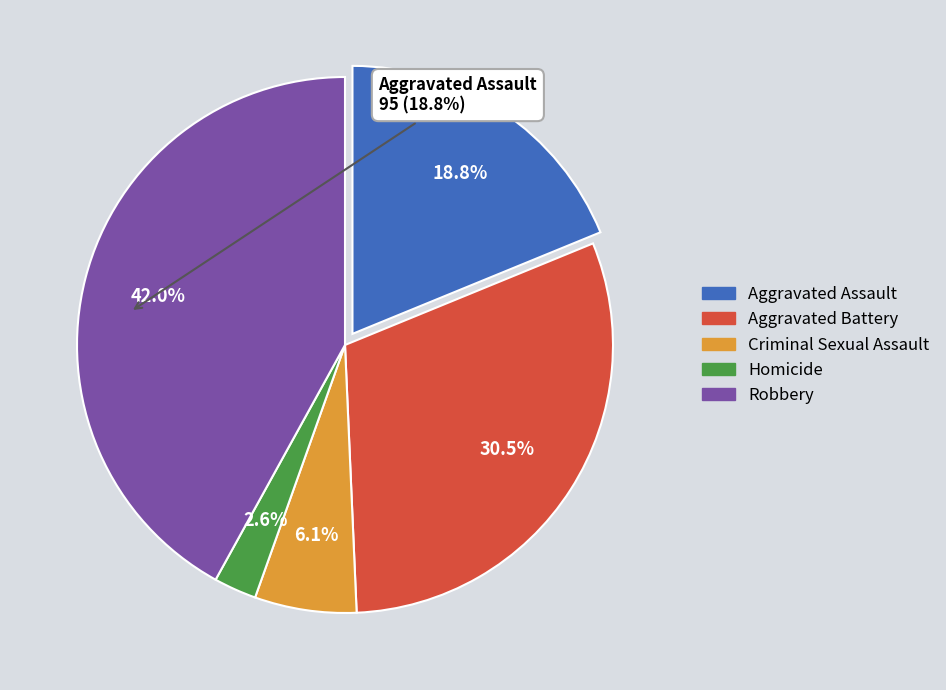

What is the smallest slice in the pie chart?

Homicide